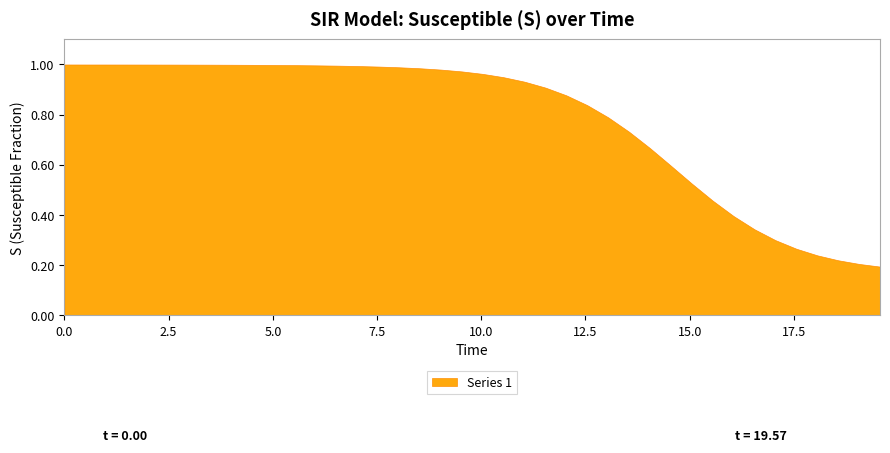

What is the average value?

0.8